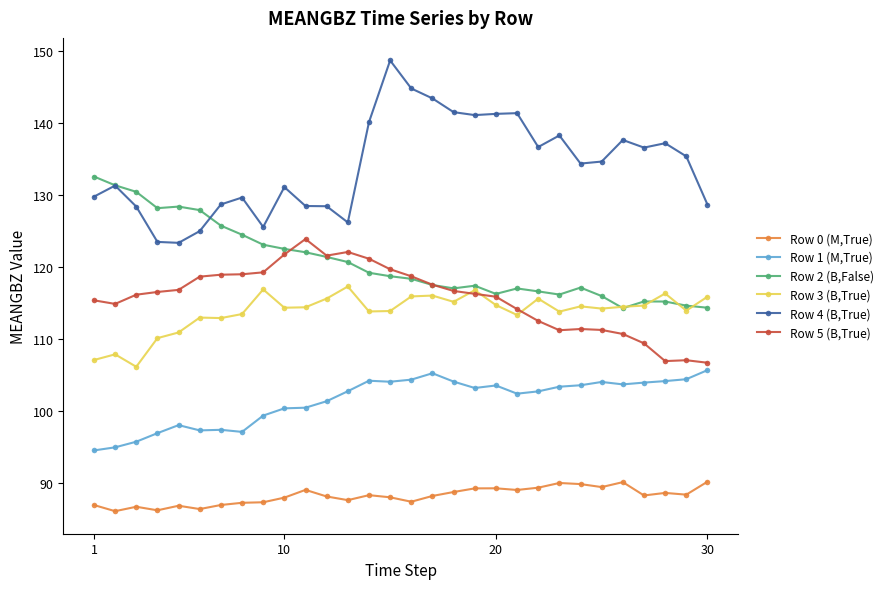

How many categories are shown in the chart?

30